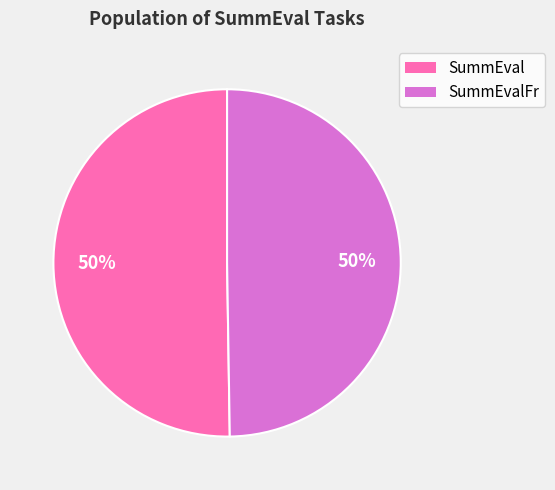

What percentage is the SummEval slice, to the nearest percent?

50%